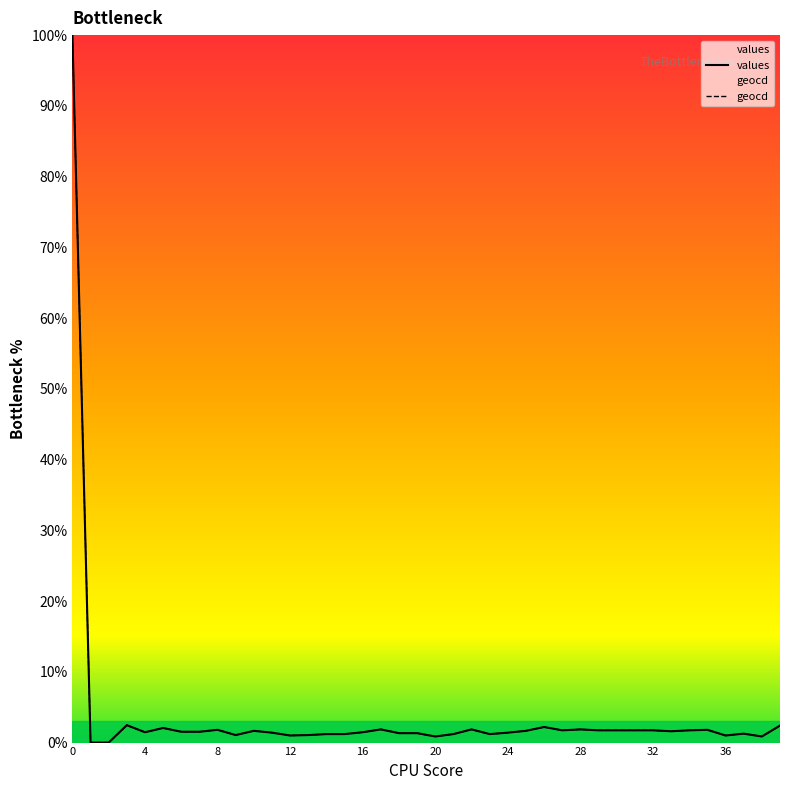

At which label is geocd closest to 50?

3